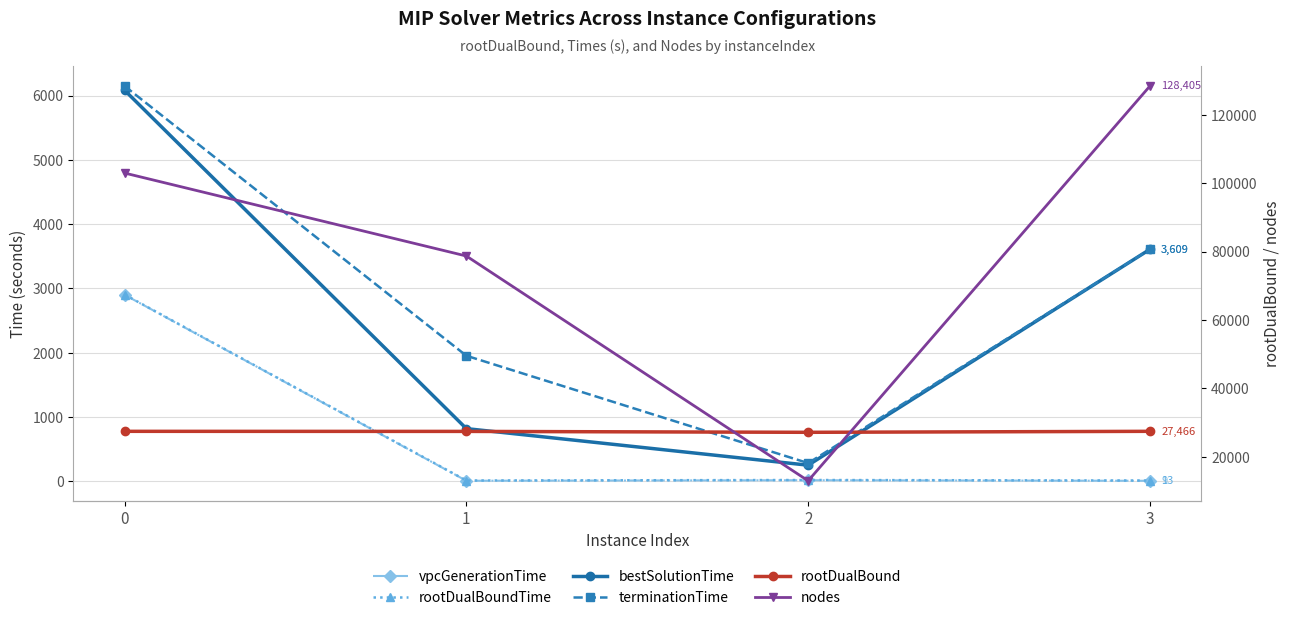

What is the sum of the bestSolutionTime values at 2 and 1?

1071.6